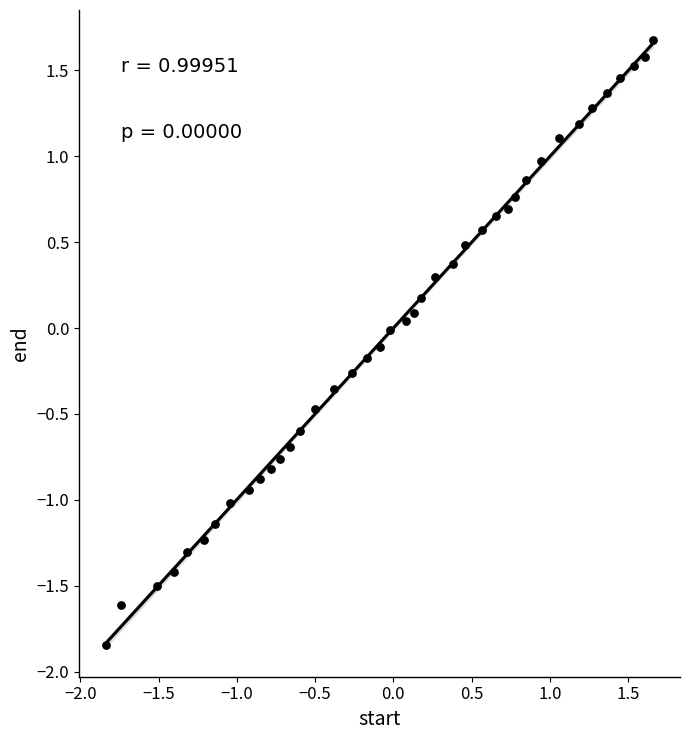

What is the range of Y values (max minus min)?

3.5